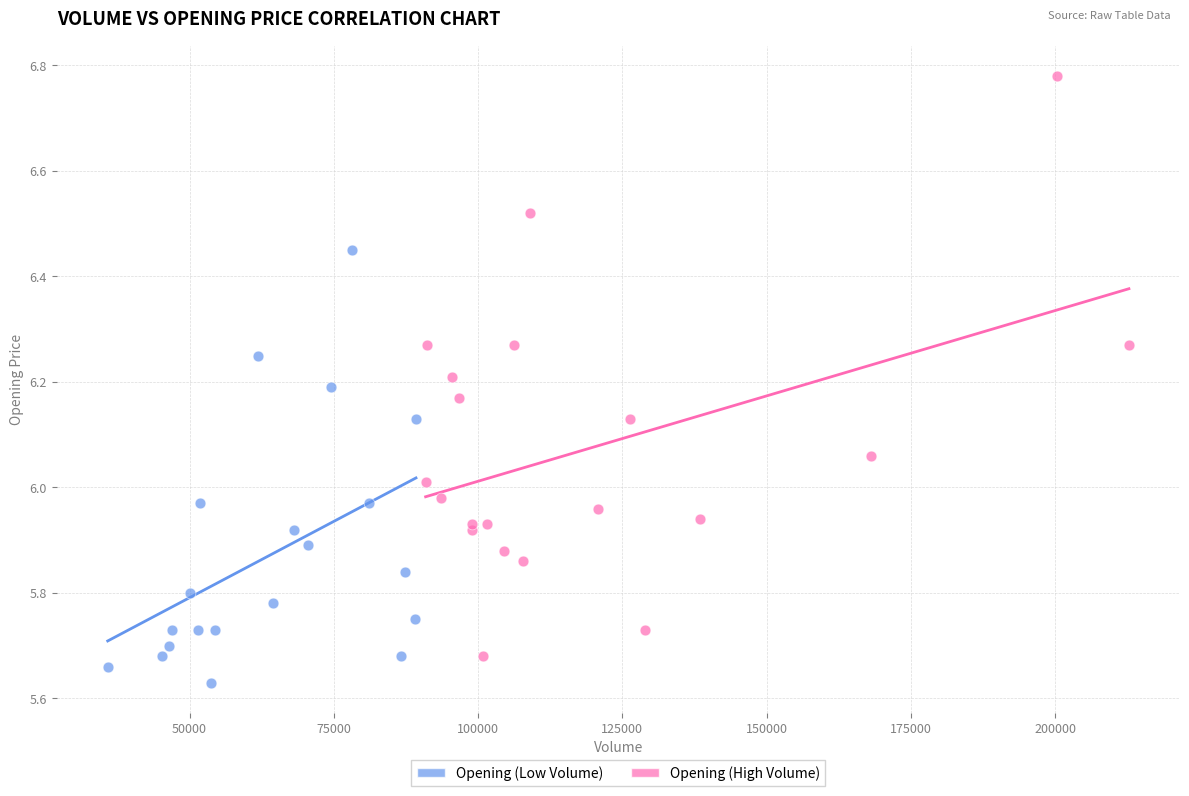

What are all the series names shown in the legend?

Opening (Low Volume), Opening (High Volume)